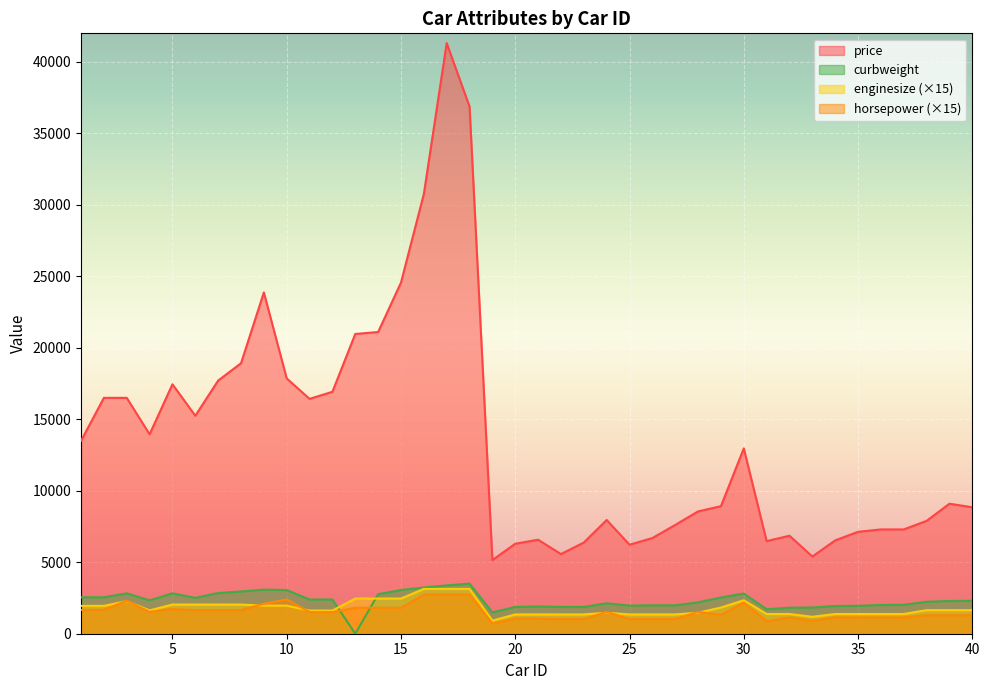

Which has a higher value, 9 or 13?

9